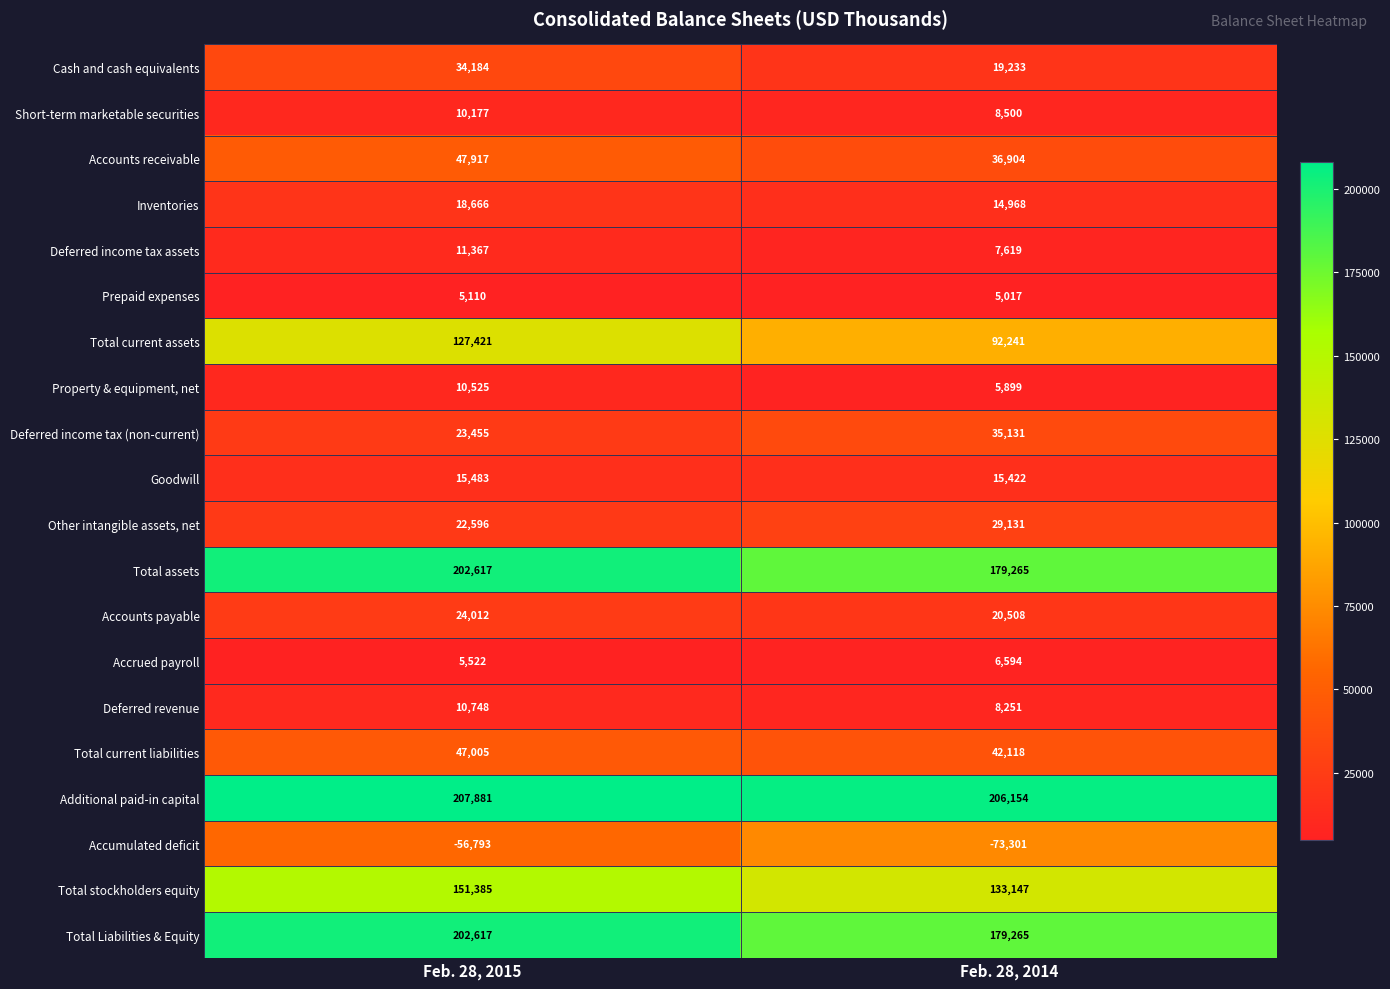

At which category does the chart reach its peak across all series?

Feb. 28, 2015